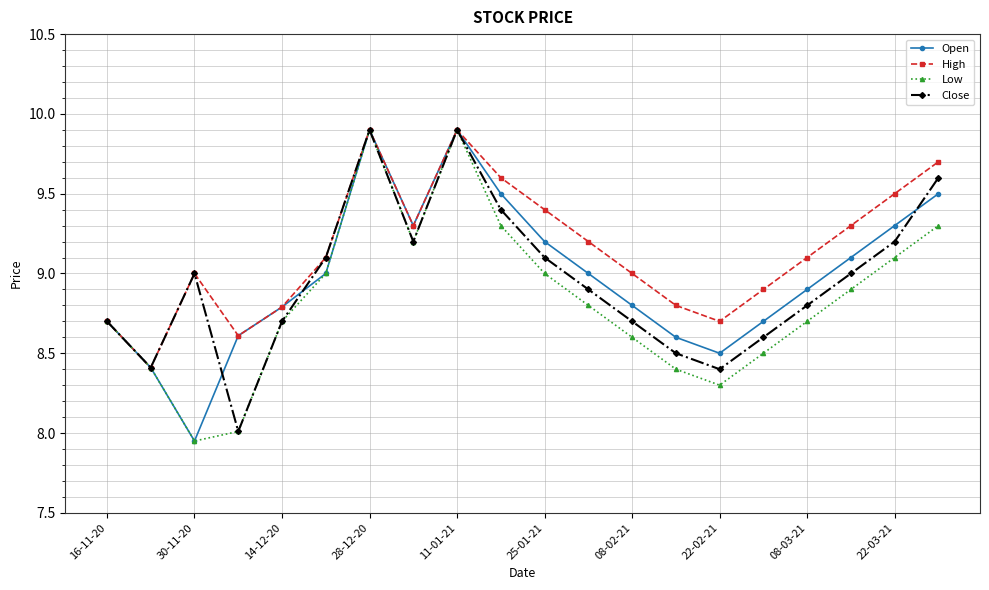

Which series has the largest total across all categories?

High